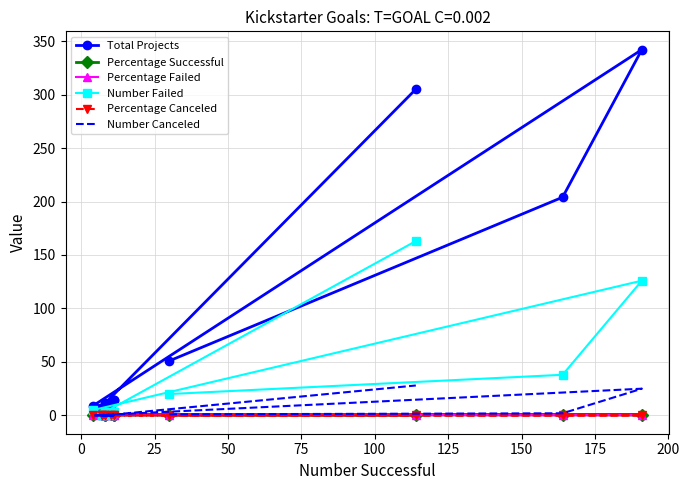

What is the average value of the Percentage Successful series?

0.7